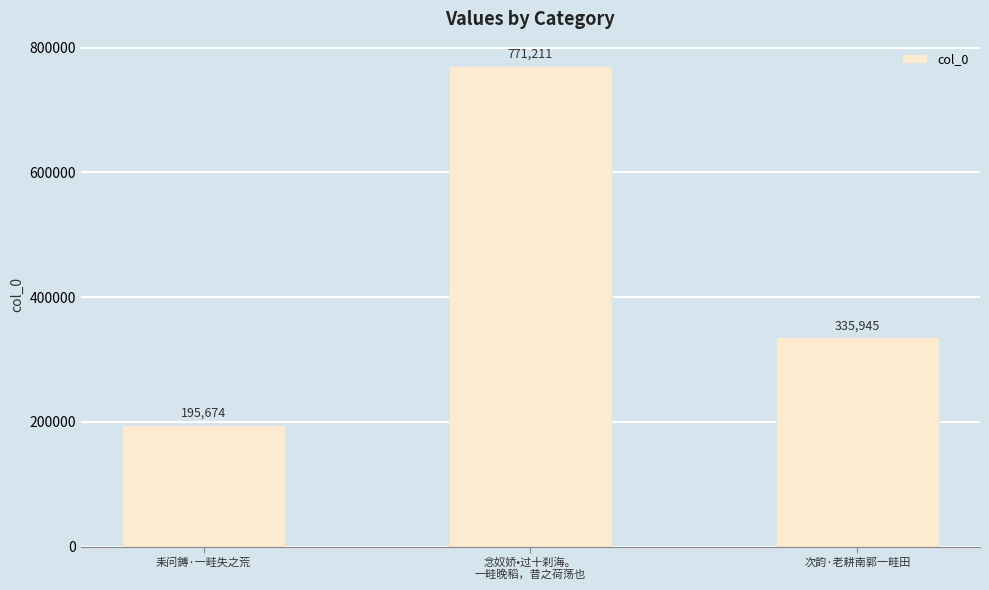

Reading right to left, list all the values displayed in this chart.

335945	771211	195674